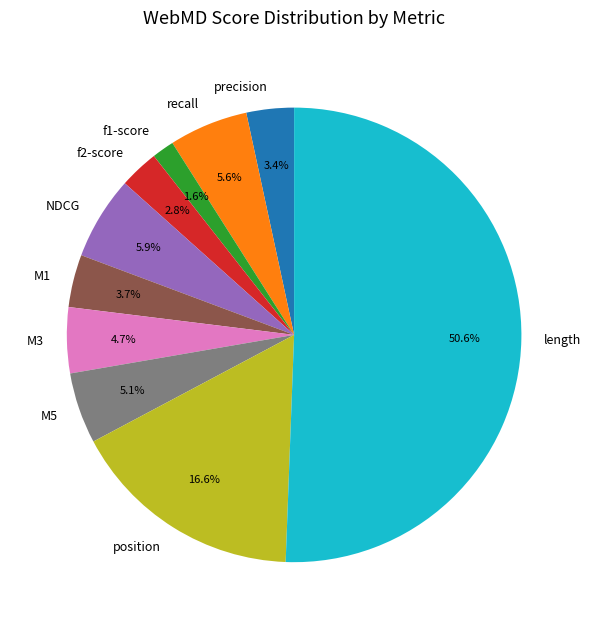

Which slice represents more than half of the pie?

length